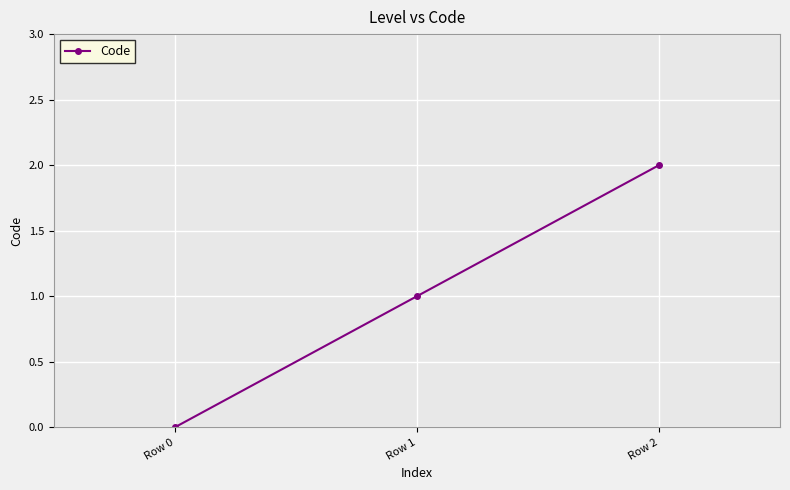

The chart shows a value of 1 at Row 1. True or false?

True